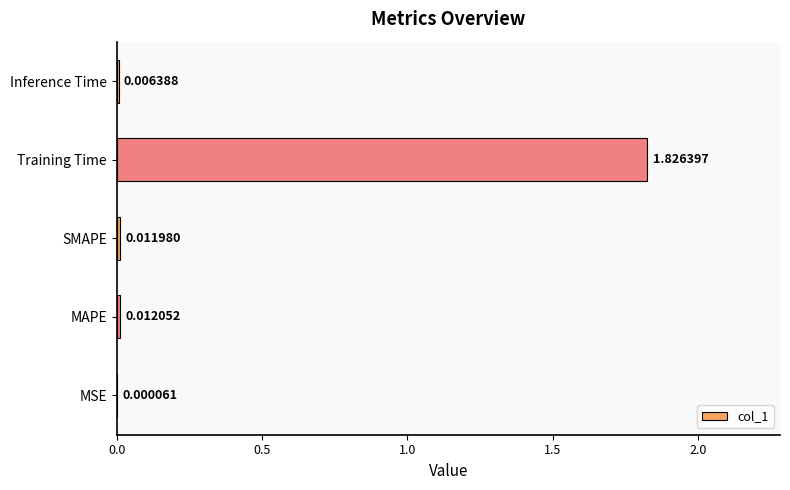

Which category has the highest value across all series?

Training Time